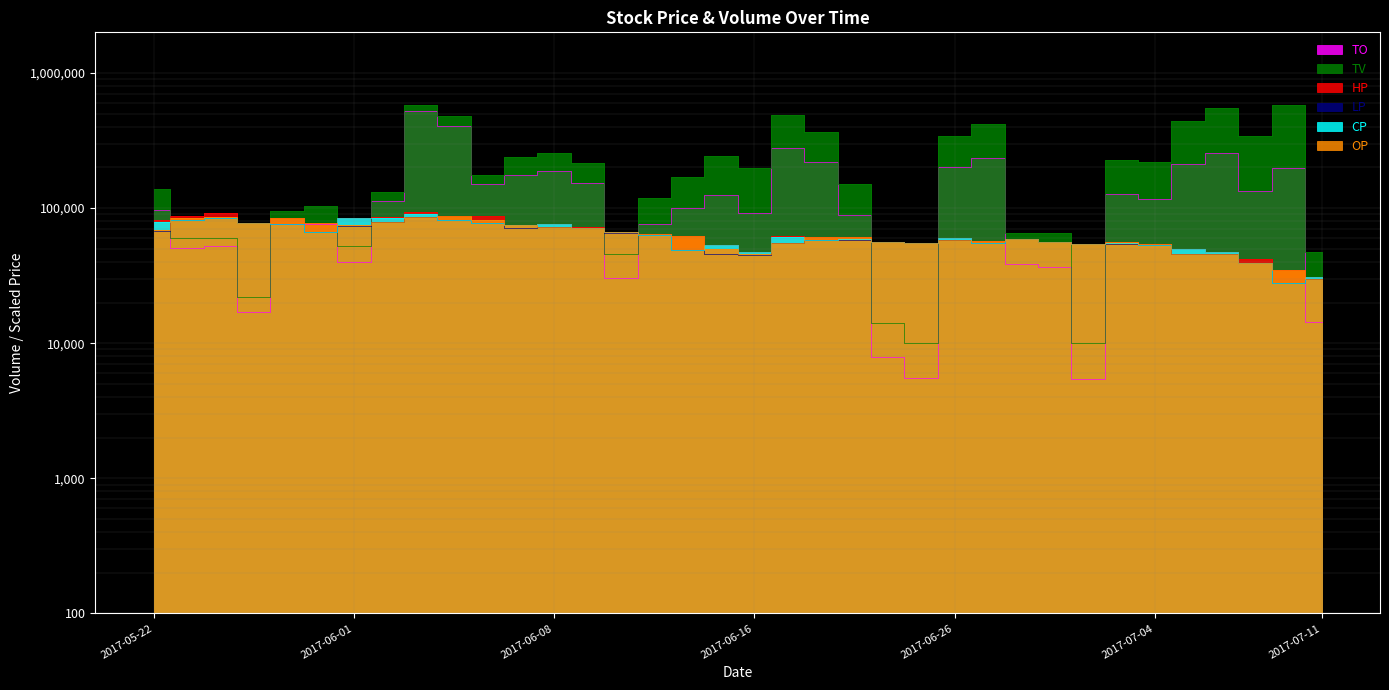

True or false: CP and HP cross at least once.

False